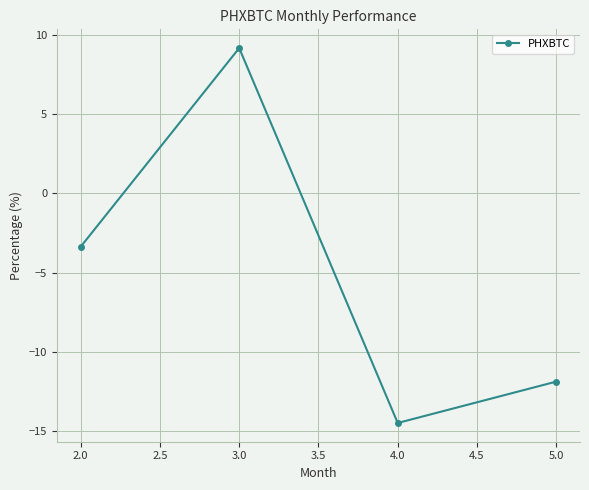

At which label does the data first exceed -3?

3.0